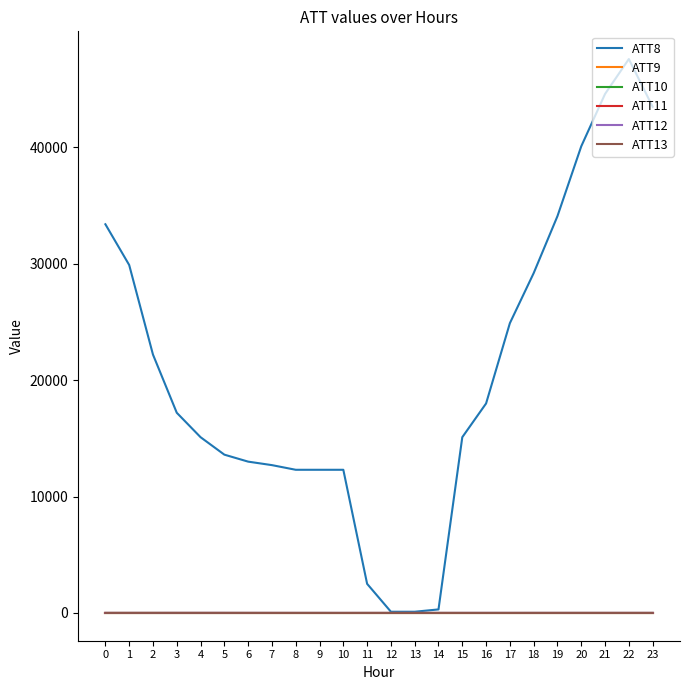

Reading right to left, extract all data points from this chart.

ATT8: 23=43500.0	22=47600.0	21=44600.0	20=40100.0	19=34100.0	18=29200.0	17=24900.0	16=18000.0	15=15100.0	14=300.0	13=100.0	12=100.0	11=2500.0	10=12300.0	9=12300.0	8=12300.0	7=12700.0	6=13000.0	5=13600.0	4=15100.0	3=17200.0	2=22200.0	1=29900.0	0=33400.0
ATT9: 23=-10.0	22=-10.0	21=-10.0	20=-10.0	19=-10.0	18=-10.0	17=-10.0	16=-10.0	15=-10.0	14=-10.0	13=-10.0	12=-10.0	11=-10.0	10=-10.0	9=-10.0	8=-10.0	7=-10.0	6=-10.0	5=-10.0	4=-10.0	3=-10.0	2=-10.0	1=-10.0	0=-10.0
ATT10: 23=-10.0	22=-10.0	21=-10.0	20=-10.0	19=-10.0	18=-10.0	17=-10.0	16=-10.0	15=-10.0	14=-10.0	13=-10.0	12=-10.0	11=-10.0	10=-10.0	9=-10.0	8=-10.0	7=-10.0	6=-10.0	5=-10.0	4=-10.0	3=-10.0	2=-10.0	1=-10.0	0=-10.0
ATT11: 23=-10.0	22=-10.0	21=-10.0	20=-10.0	19=-10.0	18=-10.0	17=-10.0	16=-10.0	15=-10.0	14=-10.0	13=-10.0	12=-10.0	11=-10.0	10=-10.0	9=-10.0	8=-10.0	7=-10.0	6=-10.0	5=-10.0	4=-10.0	3=-10.0	2=-10.0	1=-10.0	0=-10.0
ATT12: 23=2.5	22=2.3	21=2.1	20=2.5	19=2.3	18=2.9	17=3.2	16=3.7	15=3.5	14=2.6	13=2.3	12=0.3	11=0.8	10=1.4	9=2.1	8=2.5	7=2.6	6=3.0	5=3.2	4=3.6	3=3.2	2=0.4	1=1.6	0=1.1
ATT13: 23=-1.6	22=-2.1	21=-1.3	20=-1.2	19=-2.1	18=-2.2	17=-3.9	16=-4.9	15=-4.4	14=-3.5	13=-3.6	12=-3.0	11=-2.2	10=-4.8	9=-3.7	8=-3.3	7=-2.2	6=-1.1	5=0.4	4=0.8	3=1.1	2=2.1	1=0.7	0=0.1